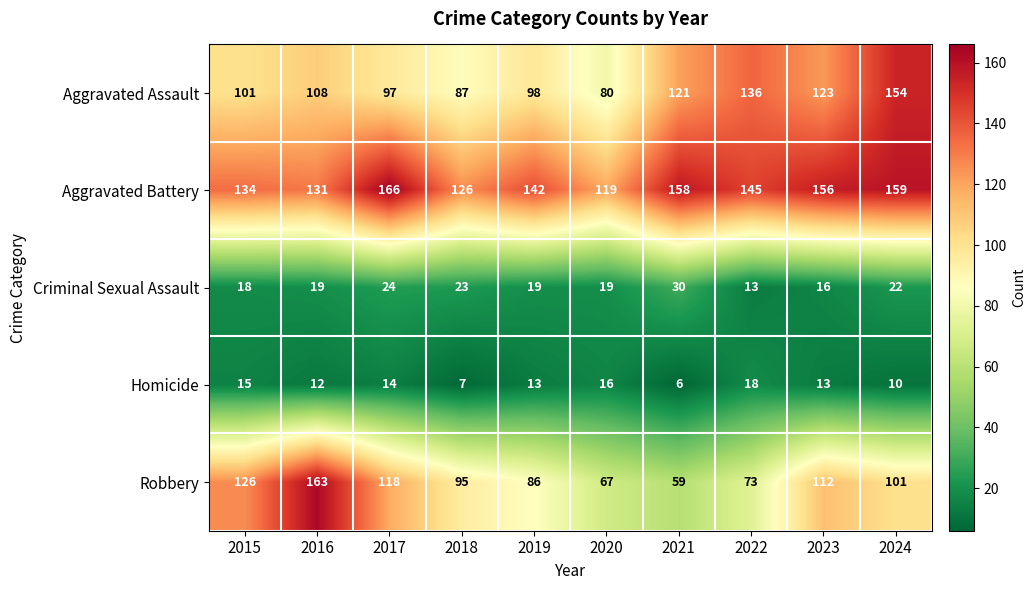

The value of Robbery at 2021 is 59. True or false?

True